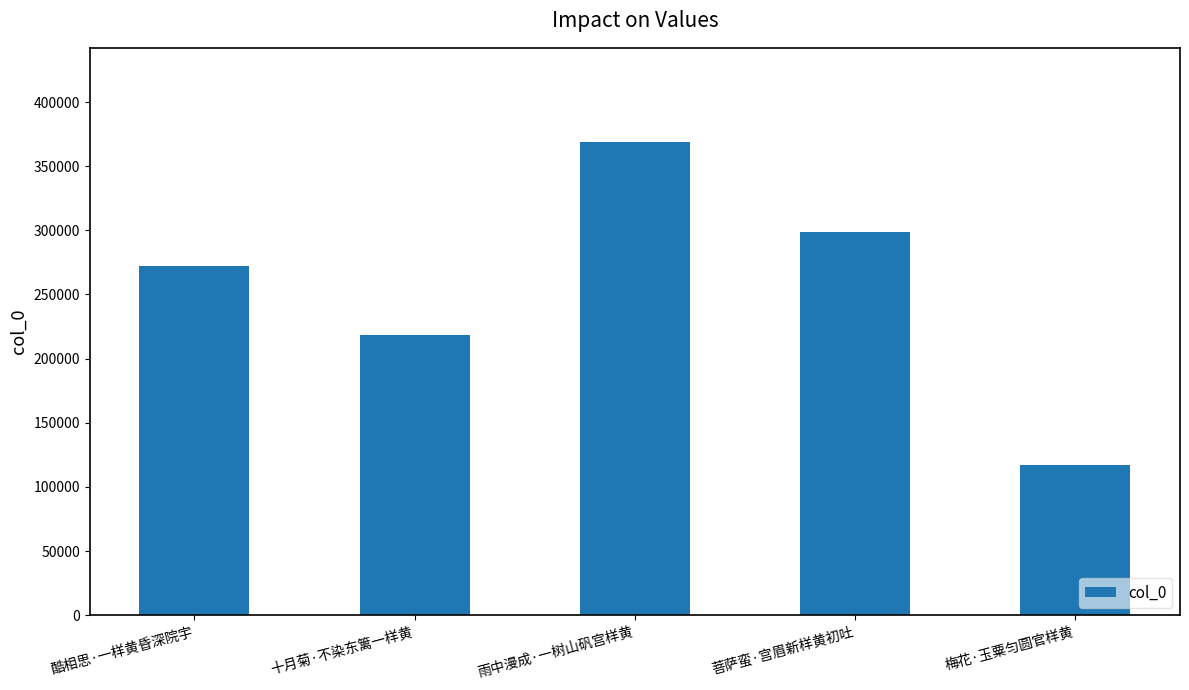

How many bars are there in total?

5